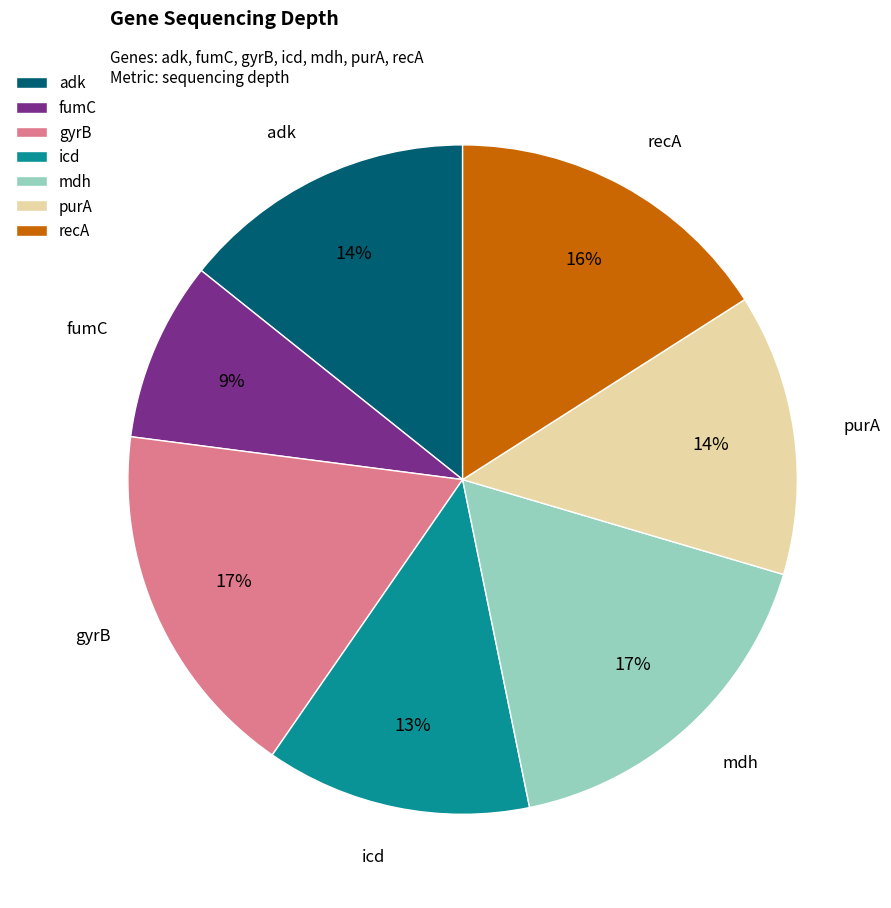

To the nearest percent, what portion does purA represent?

14%